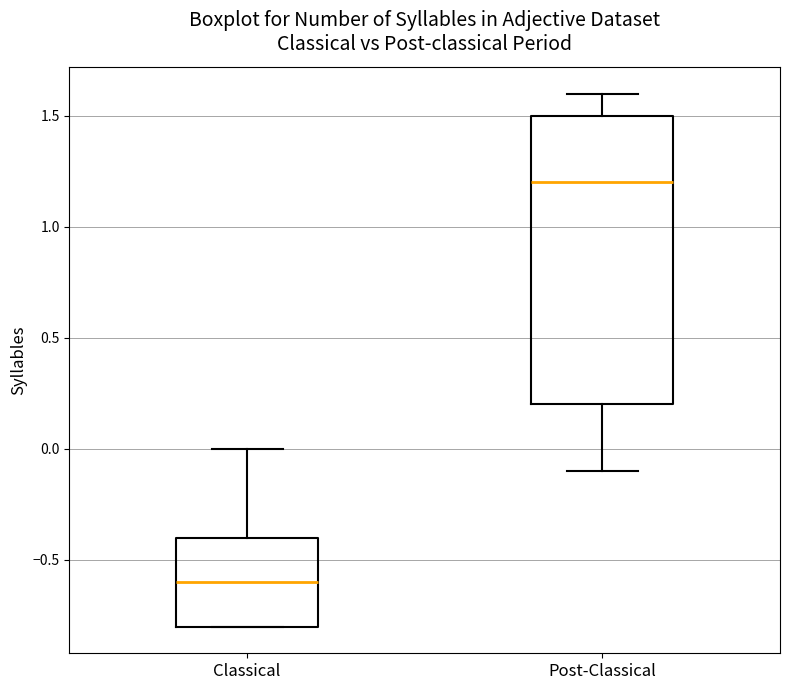

Reading left to right, read every box against the y-axis: the position of its median line, the range the box covers, and the ends of its whiskers. The values are not printed on the chart, so give them approximately, as read against the axis.

Classical: median -0.6, box -0.8 to -0.4, whiskers -0.8 to 0.0
Post-Classical: median 1.2, box 0.2 to 1.5, whiskers -0.1 to 1.6